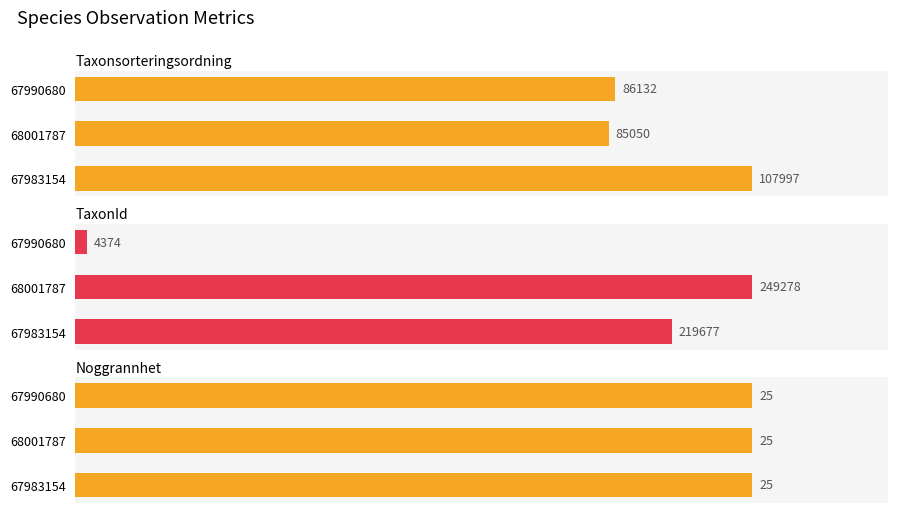

Does the chart contain any negative values?

No